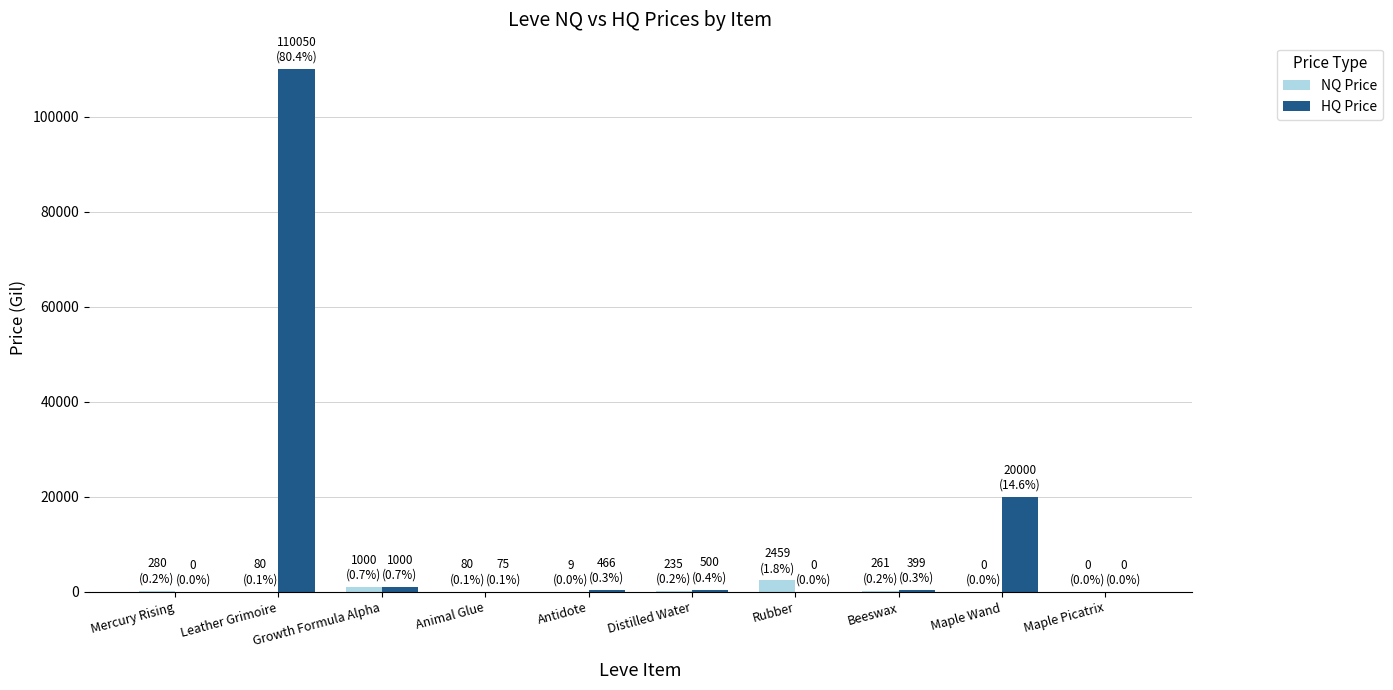

What is the sum of all NQ Price values?

4403.2